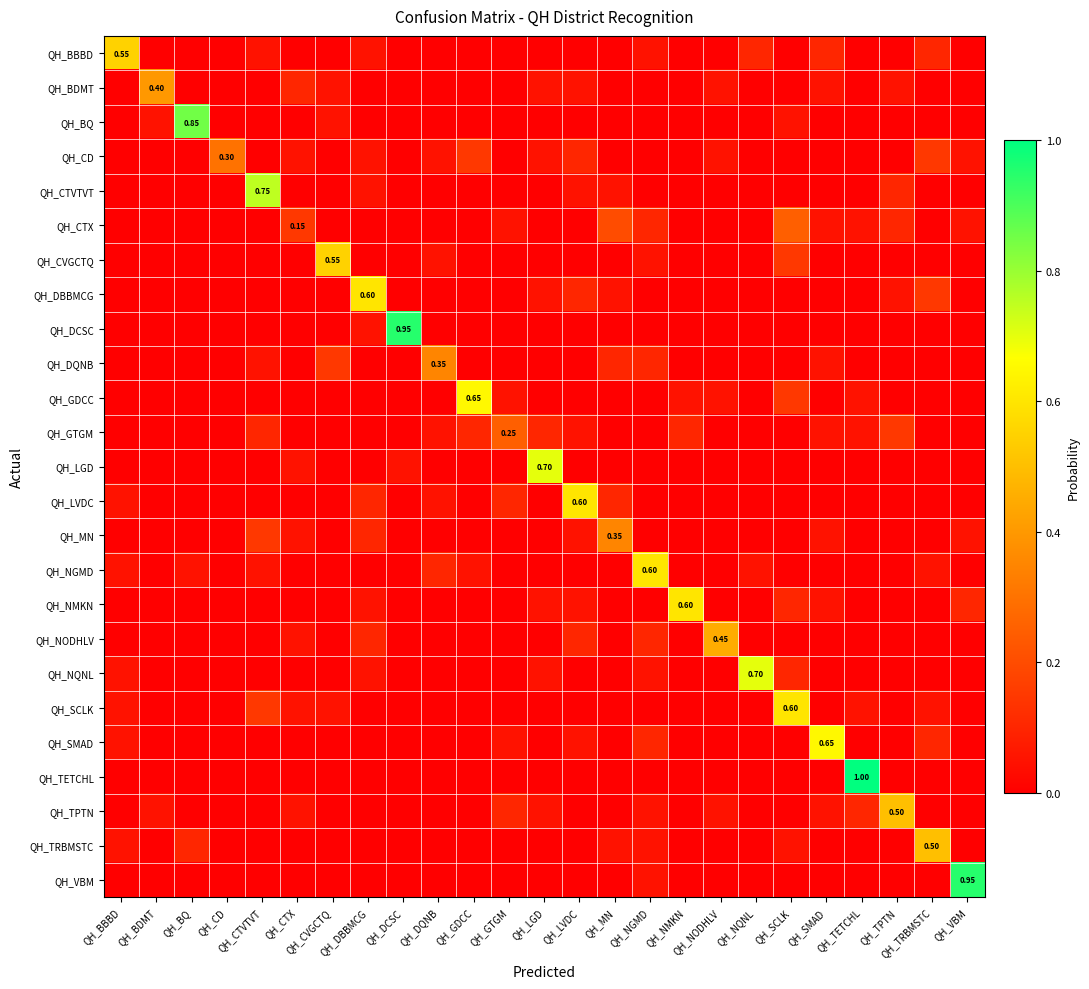

At which category does the chart reach its peak across all series?

QH_TETCHL